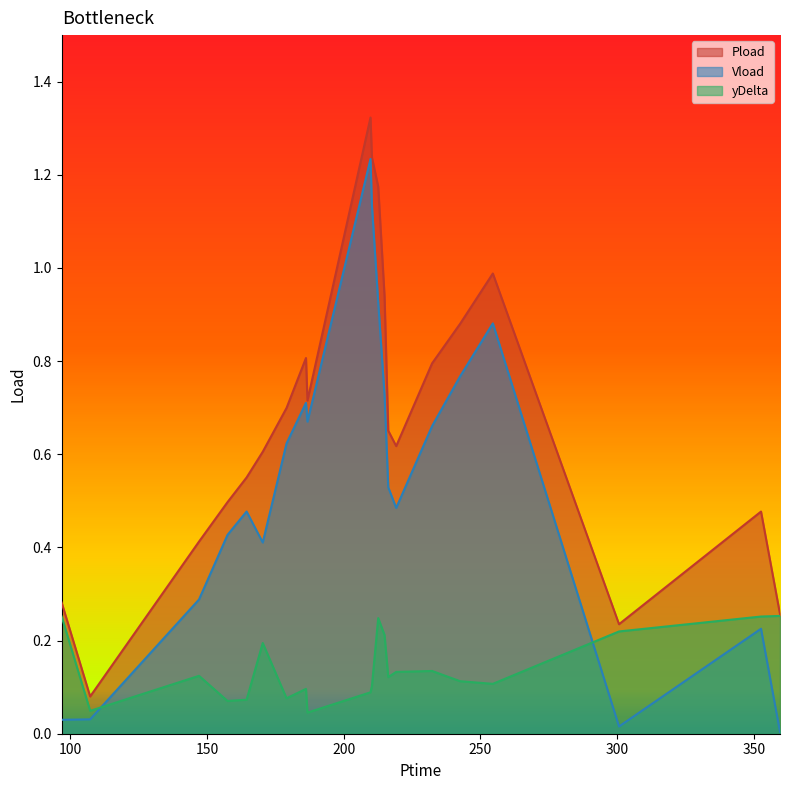

Rank the series by their maximum value, from highest to lowest.

Pload, Vload, yDelta